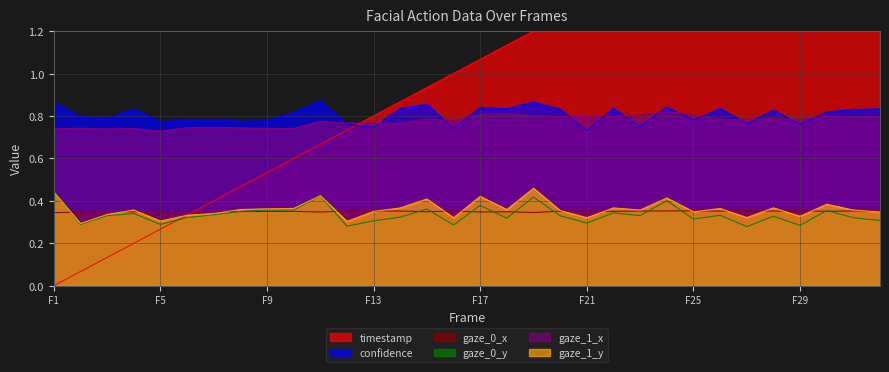

Reading left to right, what are all the values shown in this chart?

timestamp: 0.0	0.1	0.1	0.2	0.3	0.3	0.4	0.5	0.5	0.6	0.7	0.7	0.8	0.9	0.9	1.0	1.1	1.1	1.2	1.3	1.3	1.4	1.5	1.5	1.6	1.7	1.7	1.8	1.9	1.9	2.0	2.1
confidence: 0.9	0.8	0.8	0.8	0.8	0.8	0.8	0.8	0.8	0.8	0.9	0.8	0.7	0.8	0.9	0.7	0.8	0.8	0.9	0.8	0.7	0.8	0.7	0.8	0.8	0.8	0.8	0.8	0.8	0.8	0.8	0.8
gaze_0_x: 0.3	0.3	0.3	0.3	0.3	0.3	0.3	0.3	0.4	0.4	0.3	0.4	0.4	0.4	0.3	0.4	0.3	0.3	0.3	0.4	0.4	0.4	0.4	0.4	0.4	0.4	0.4	0.4	0.4	0.4	0.4	0.4
gaze_0_y: 0.4	0.3	0.3	0.3	0.3	0.3	0.3	0.4	0.4	0.4	0.4	0.3	0.3	0.3	0.4	0.3	0.4	0.3	0.4	0.3	0.3	0.3	0.3	0.4	0.3	0.3	0.3	0.3	0.3	0.4	0.3	0.3
gaze_1_x: 0.7	0.7	0.7	0.7	0.7	0.7	0.7	0.7	0.7	0.7	0.8	0.8	0.8	0.8	0.8	0.8	0.8	0.8	0.8	0.8	0.8	0.8	0.8	0.8	0.8	0.8	0.8	0.8	0.8	0.8	0.8	0.8
gaze_1_y: 0.4	0.3	0.3	0.4	0.3	0.3	0.3	0.4	0.4	0.4	0.4	0.3	0.4	0.4	0.4	0.3	0.4	0.4	0.5	0.4	0.3	0.4	0.4	0.4	0.3	0.4	0.3	0.4	0.3	0.4	0.4	0.3